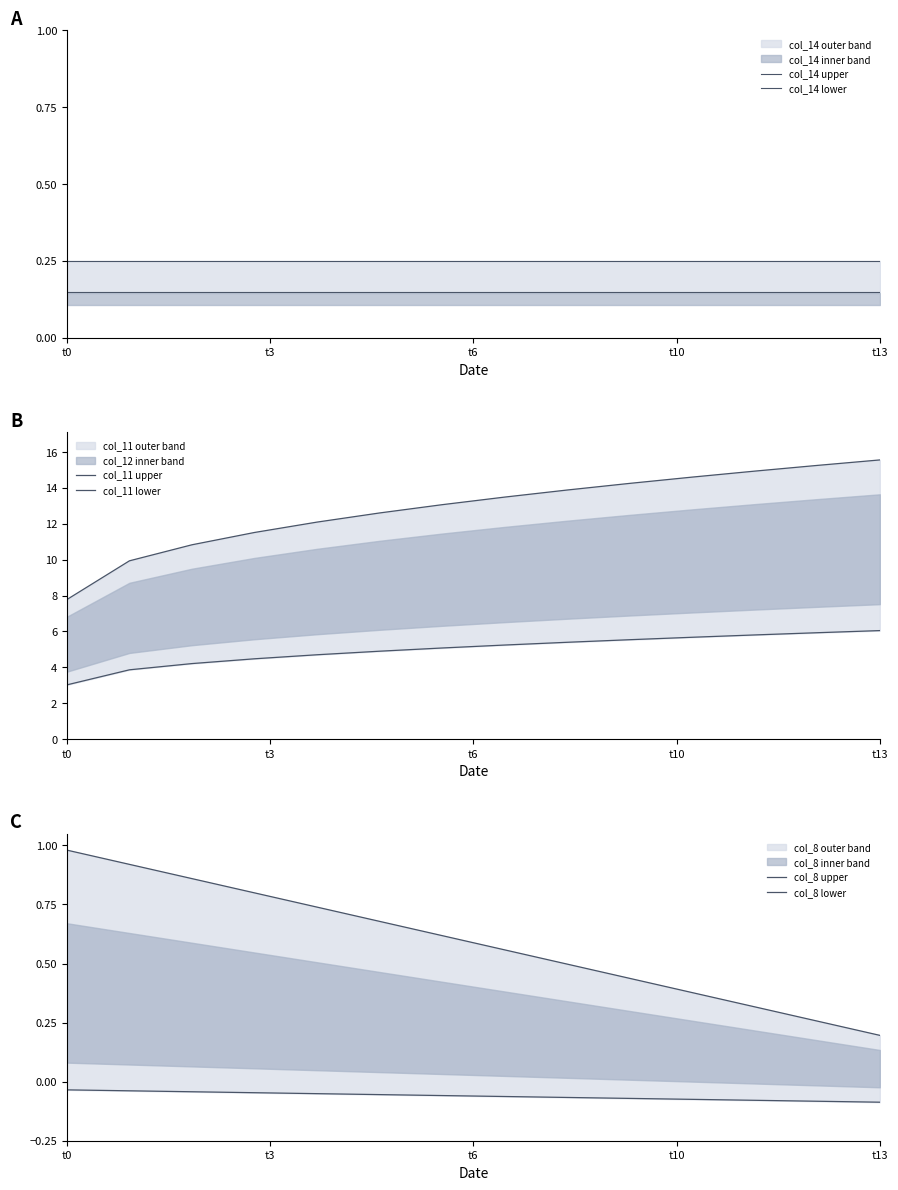

Which has a higher value, t0 or 12?

t0